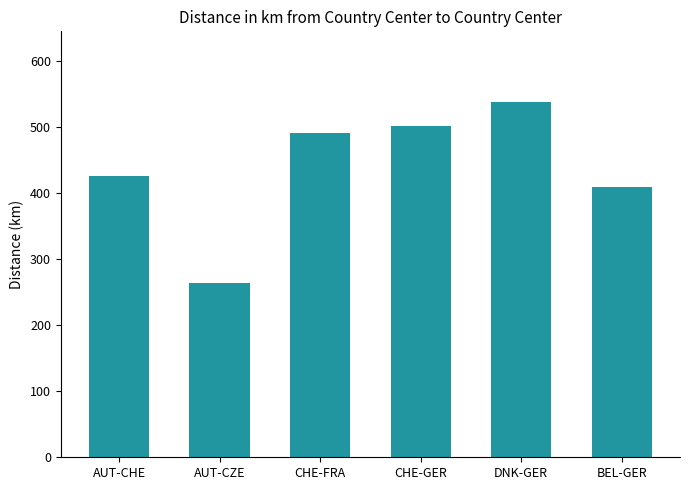

What is the difference between the values at AUT-CZE and CHE-GER?

238